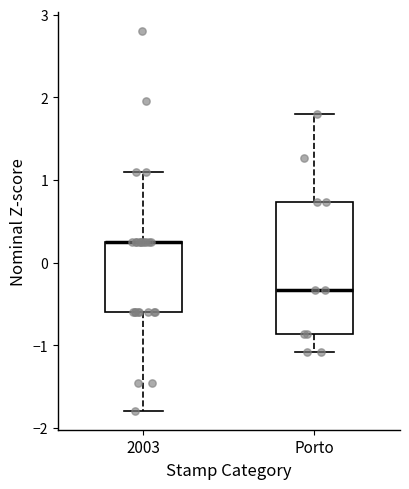

Reading left to right, transcribe this box plot: for each box, give where its median line is, the range the box spans, and where its two whiskers end, as read against the y-axis. The values are not printed on the chart, so give them approximately, as read against the axis.

2003: median 0.3 (drawn on the box's upper edge), box -0.6 to 0.3, whiskers -1.8 to 1.1
Porto: median -0.3, box -0.9 to 0.7, whiskers -1.1 to 1.8